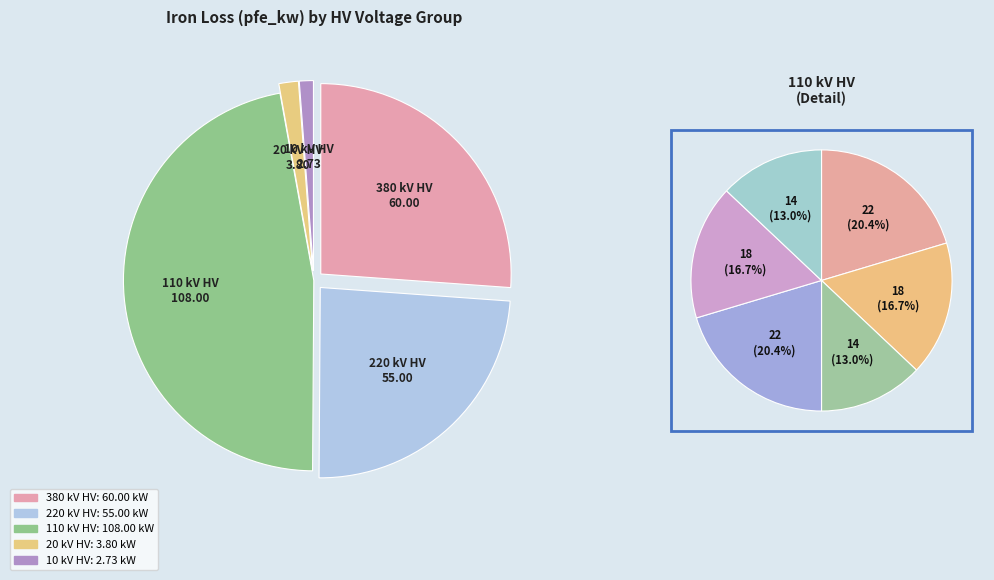

Between 10 and 220, which is larger?

220